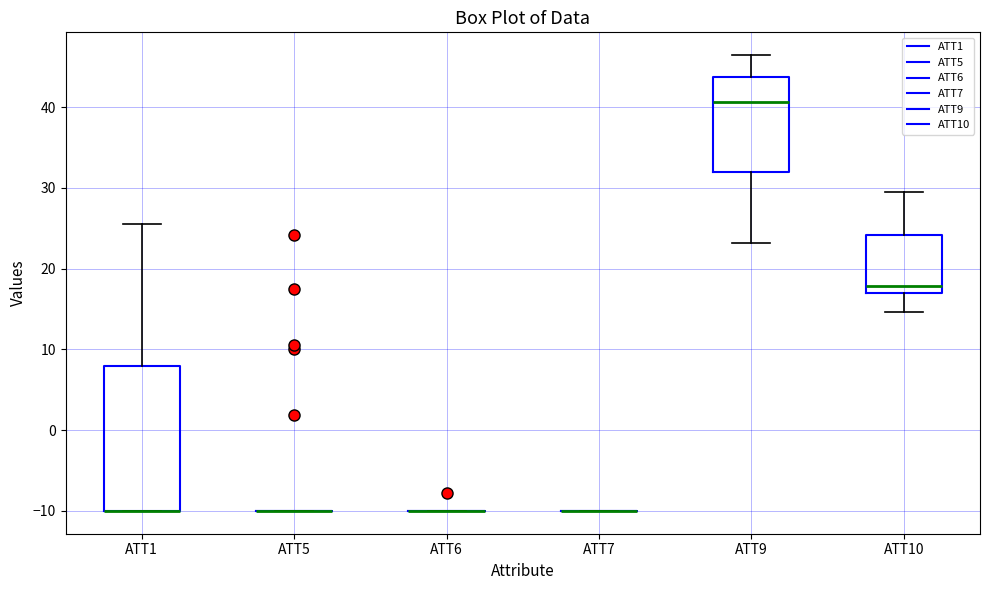

Reading left to right, transcribe this box plot: for each box, give where its median line is, the range the box spans, and where its two whiskers end, as read against the y-axis. The values are not printed on the chart, so give them approximately, as read against the axis.

ATT1: median -10 (drawn on the box's lower edge), box -10 to 8, whiskers -10 to 26
ATT5: box collapsed to a line at -10, whiskers -10 to -10
ATT6: box collapsed to a line at -10, whiskers -10 to -10
ATT7: box collapsed to a line at -10, whiskers -10 to -10
ATT9: median 41, box 32 to 44, whiskers 23 to 46
ATT10: median 18, box 17 to 24, whiskers 15 to 29